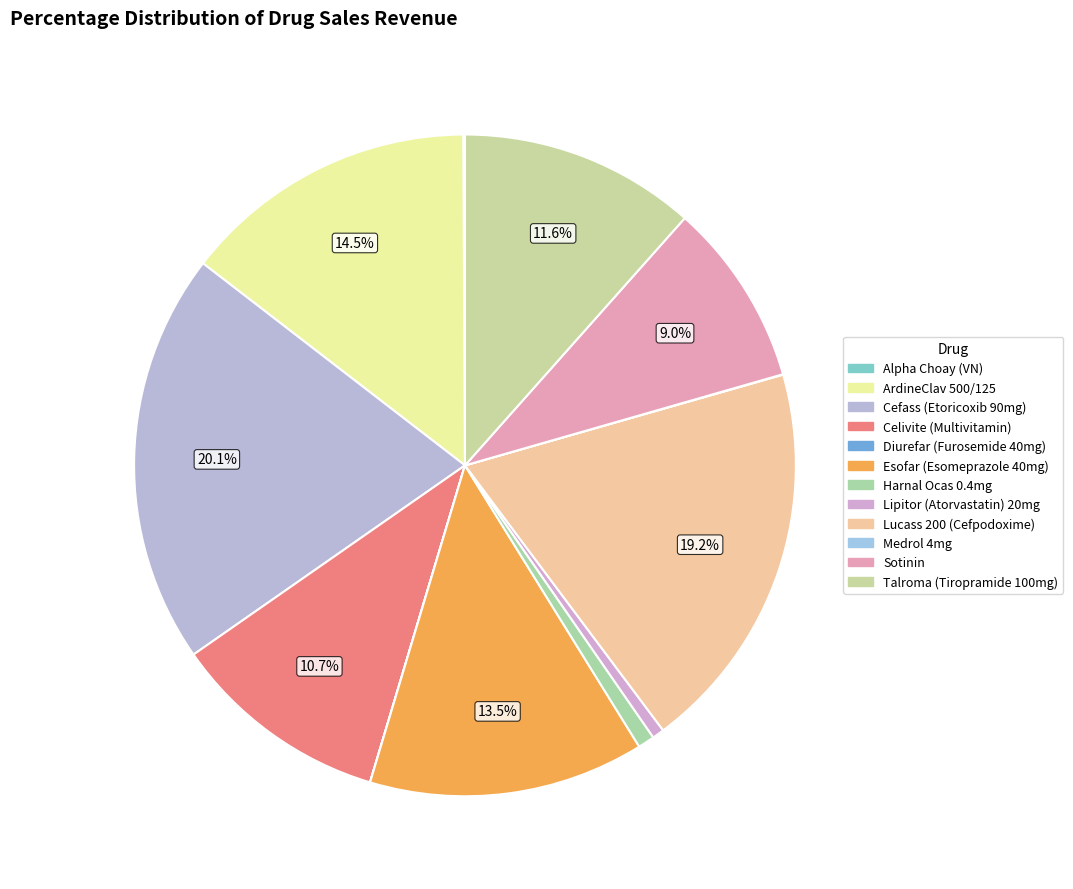

Approximately how many times larger is the value at Lucass 200 (Cefpodoxime) compared to Lipitor (Atorvastatin) 20mg?

32.9